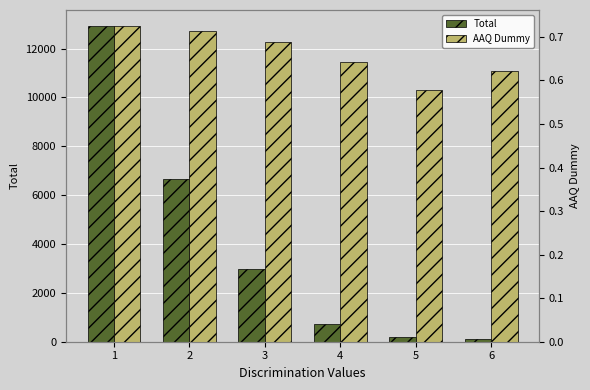

What is the value of the AAQ Dummy bar at the 1st from the left?

0.7